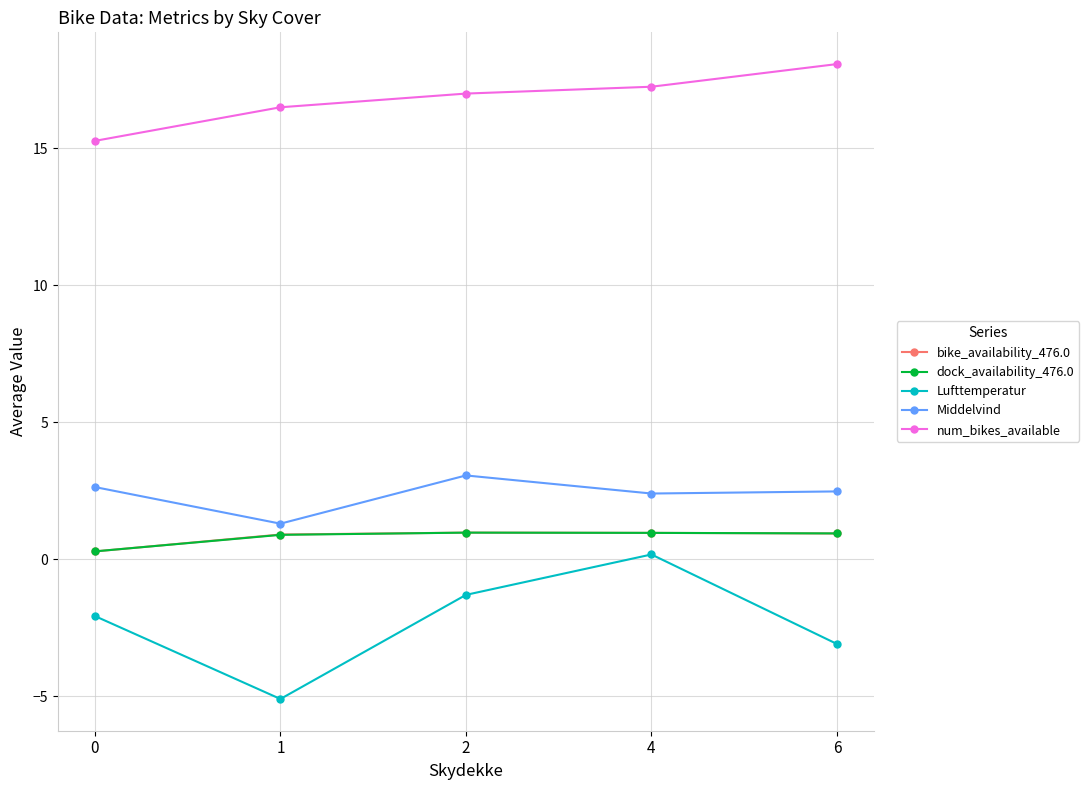

What is the difference between the maximum and minimum values in the dock_availability_476.0 series?

0.7